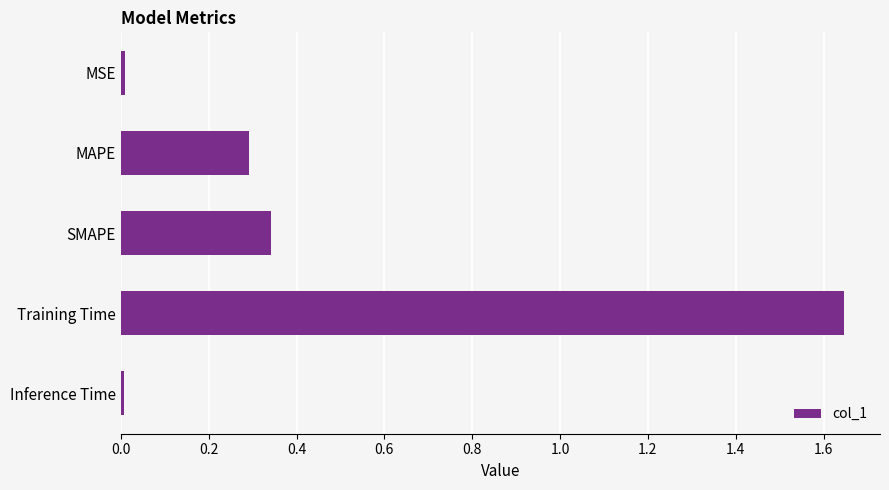

The value at Training Time is 0.9. True or false?

False